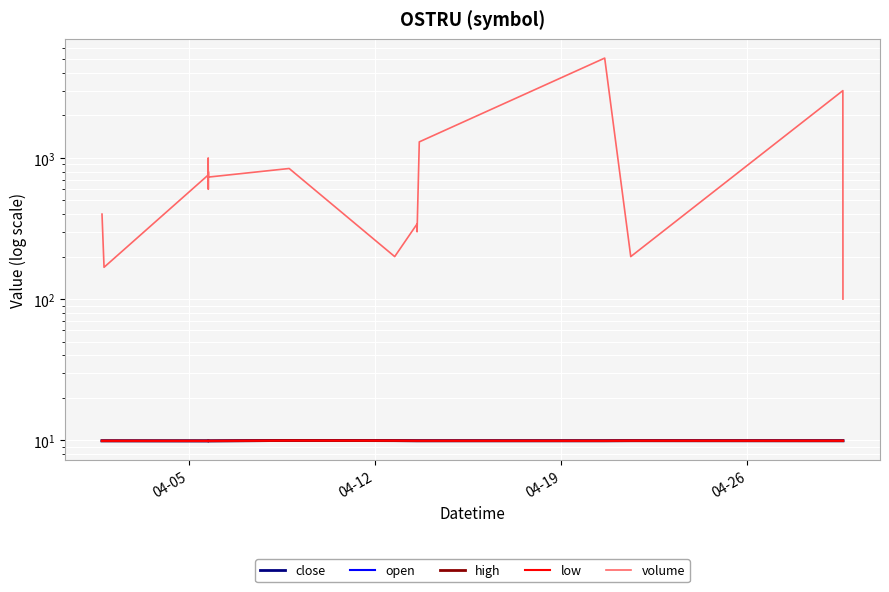

What are all the series names shown in the legend?

close, open, high, low, volume